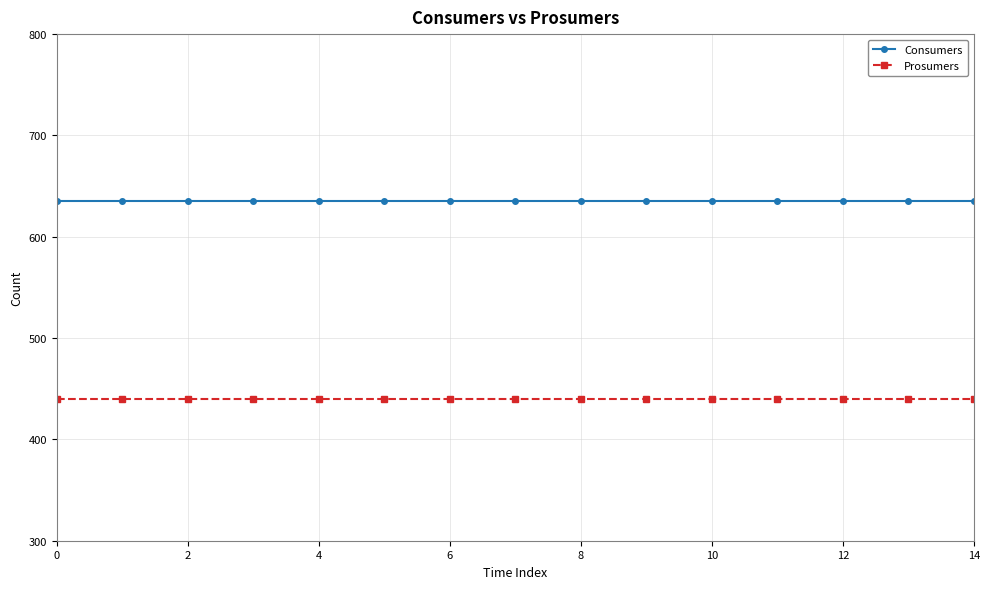

At how many categories does at least one series exceed 443?

15